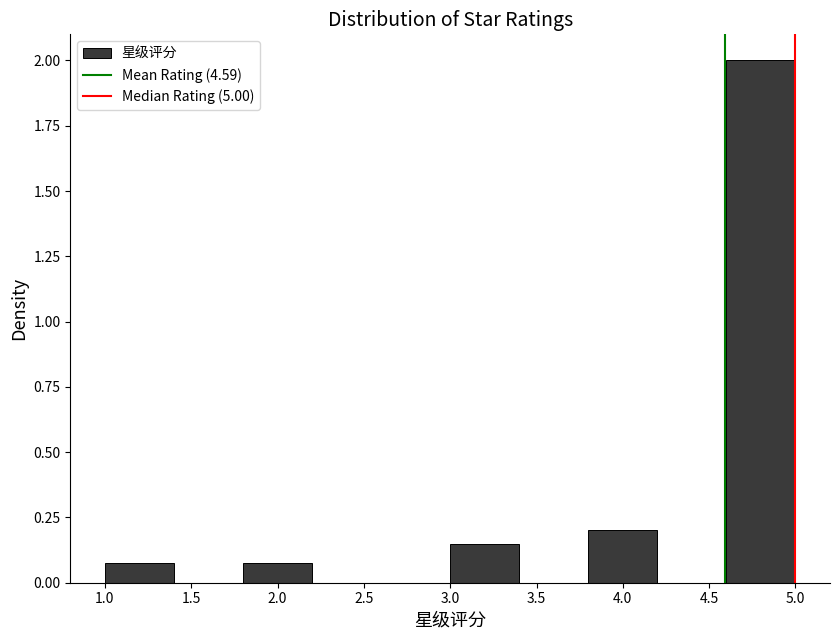

What is the height of the bar covering 1.8 to 2.2 on the x-axis? The values are not printed on the chart, so give them approximately, as read against the axis.

0.10